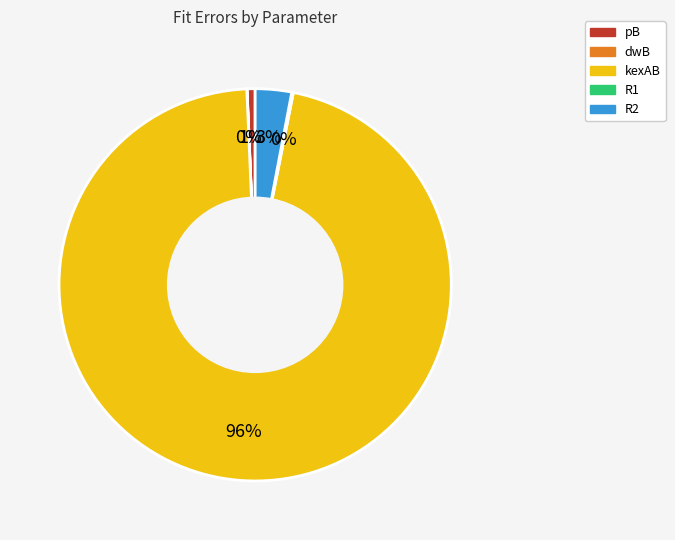

To the nearest percent, what is the average slice percentage?

20%